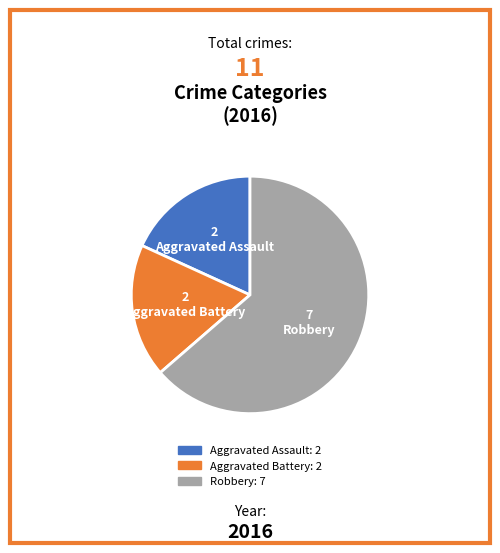

What is the largest slice in the pie chart?

Robbery